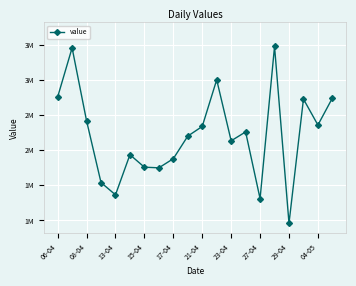

Is this an area chart (filled region under the line)?

No